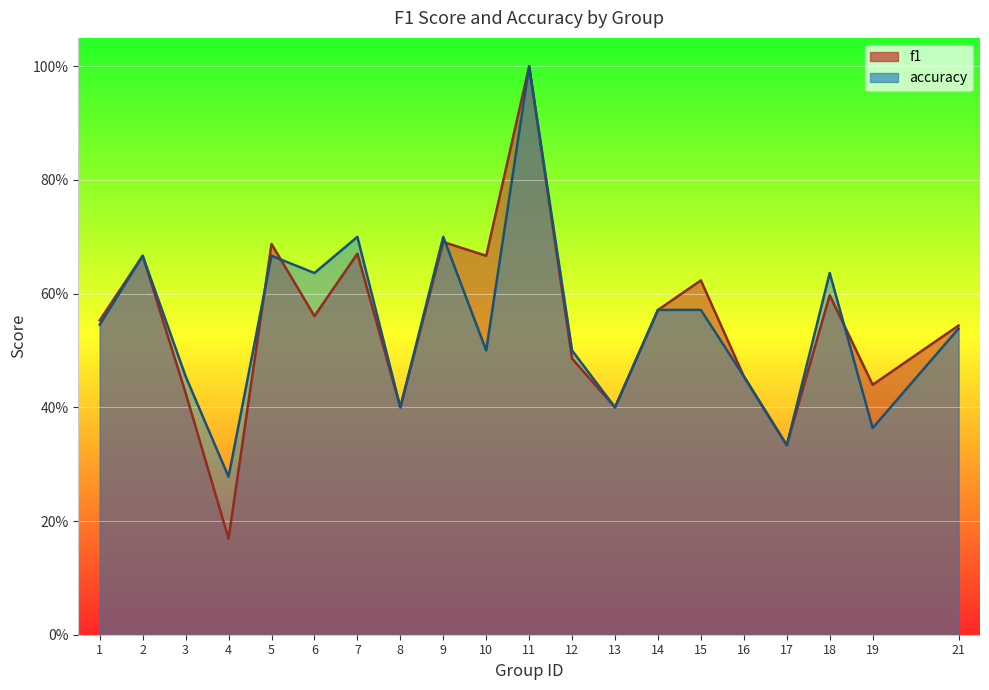

What is the spread (max minus min) of values at 10?

0.2